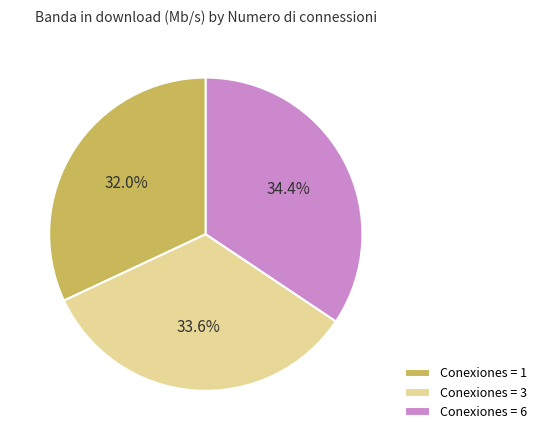

Do Conexiones = 6 and Conexiones = 3 together represent more than half of the pie?

Yes